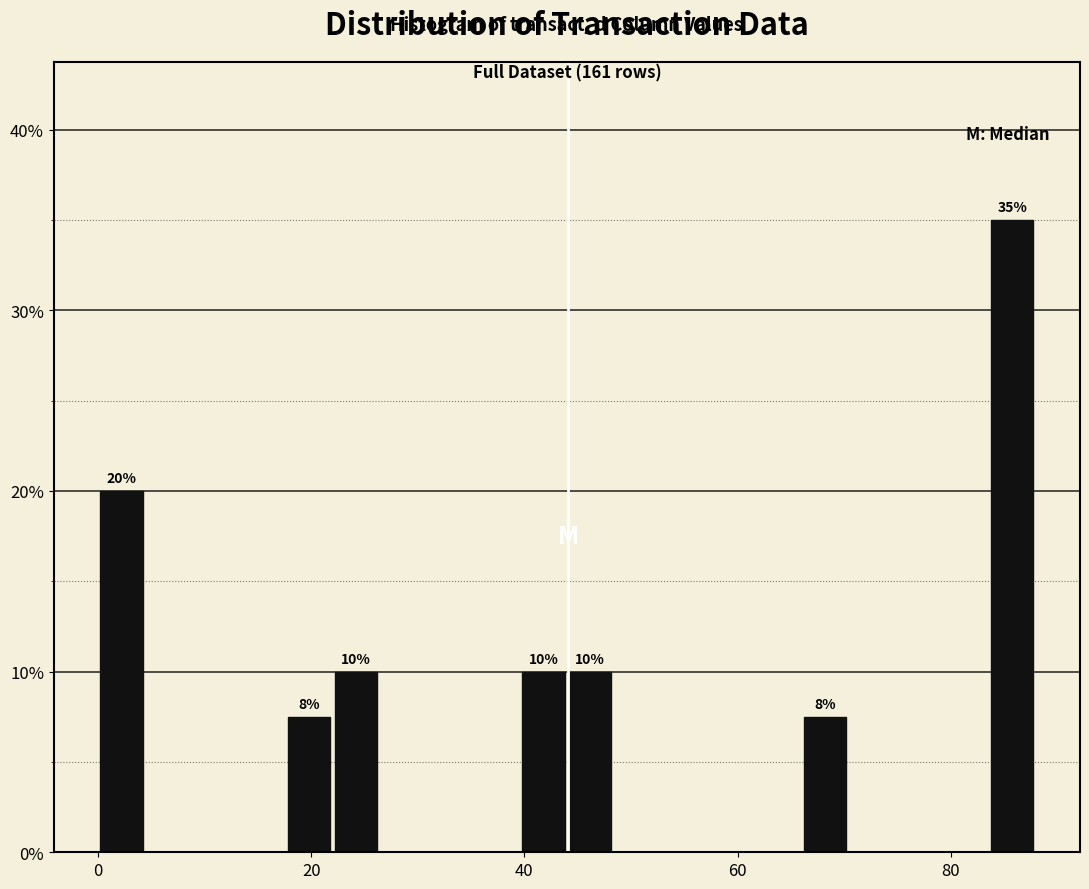

Read against the x-axis, roughly where is the centre of the tallest bar?

86